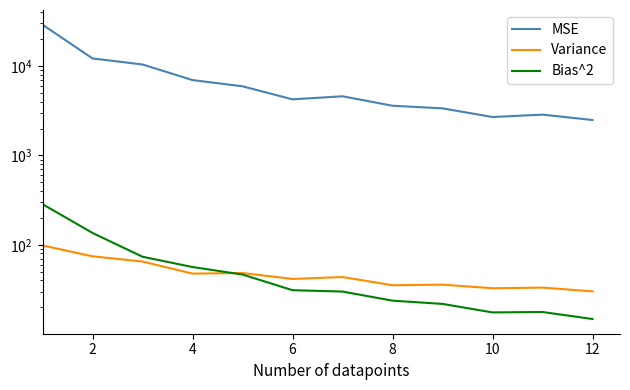

How many data points in Bias^2 are less than 31?

6